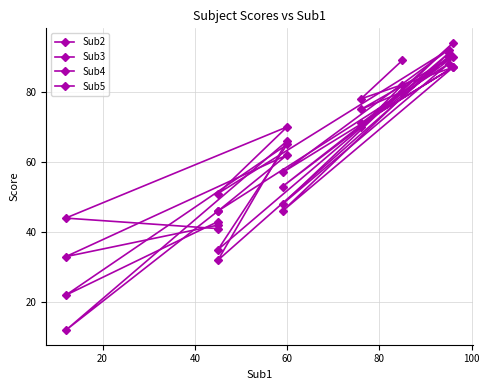

Rank the series by their maximum value, from highest to lowest.

Sub3, Sub4, Sub2, Sub5